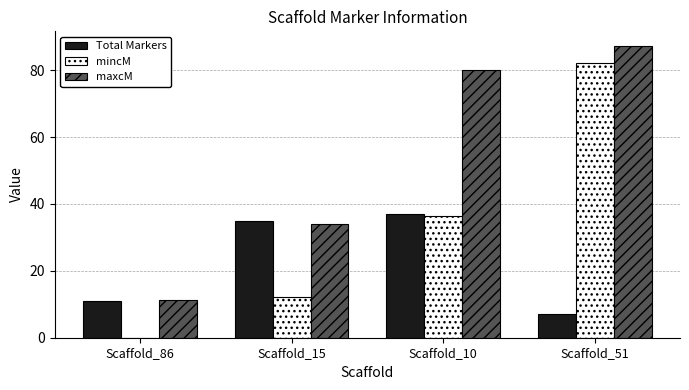

At which category is the sum across all series the highest?

Scaffold_51